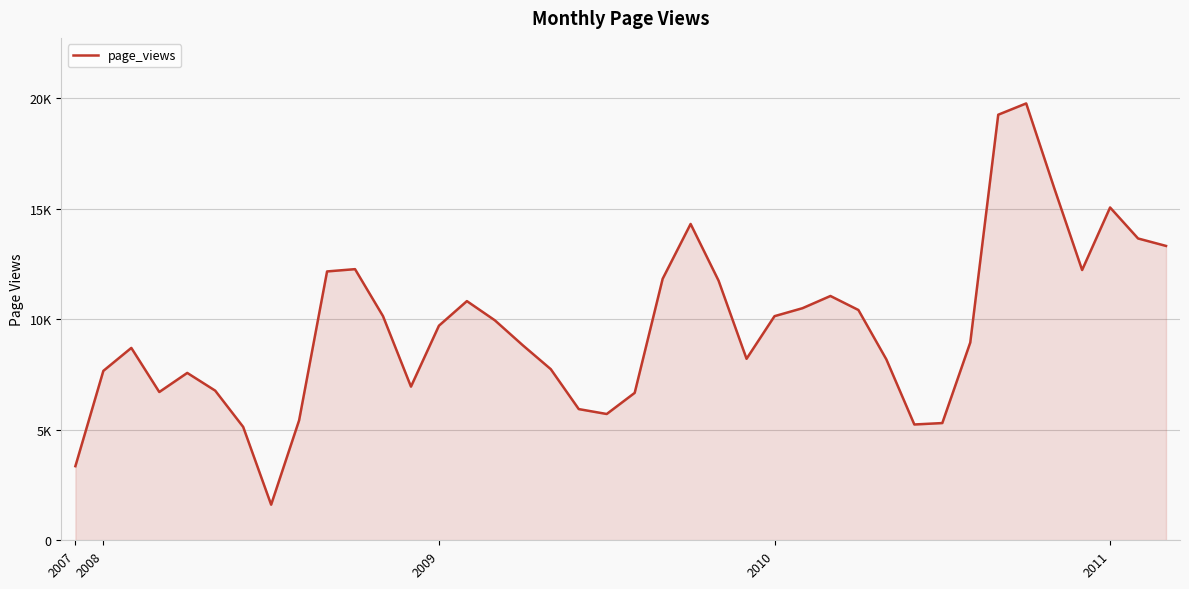

Rank the categories by value from highest to lowest.

34, 33, 35, 37, 22, 38, 39, 10, 36, 9, 21, 23, 27, 14, 26, 28, 11, 25, 15, 13, 32, 16, 2009, 24, 29, 17, 2008, 2011, 12, 5, 2010, 20, 18, 19, 8, 31, 30, 6, 2007, 7